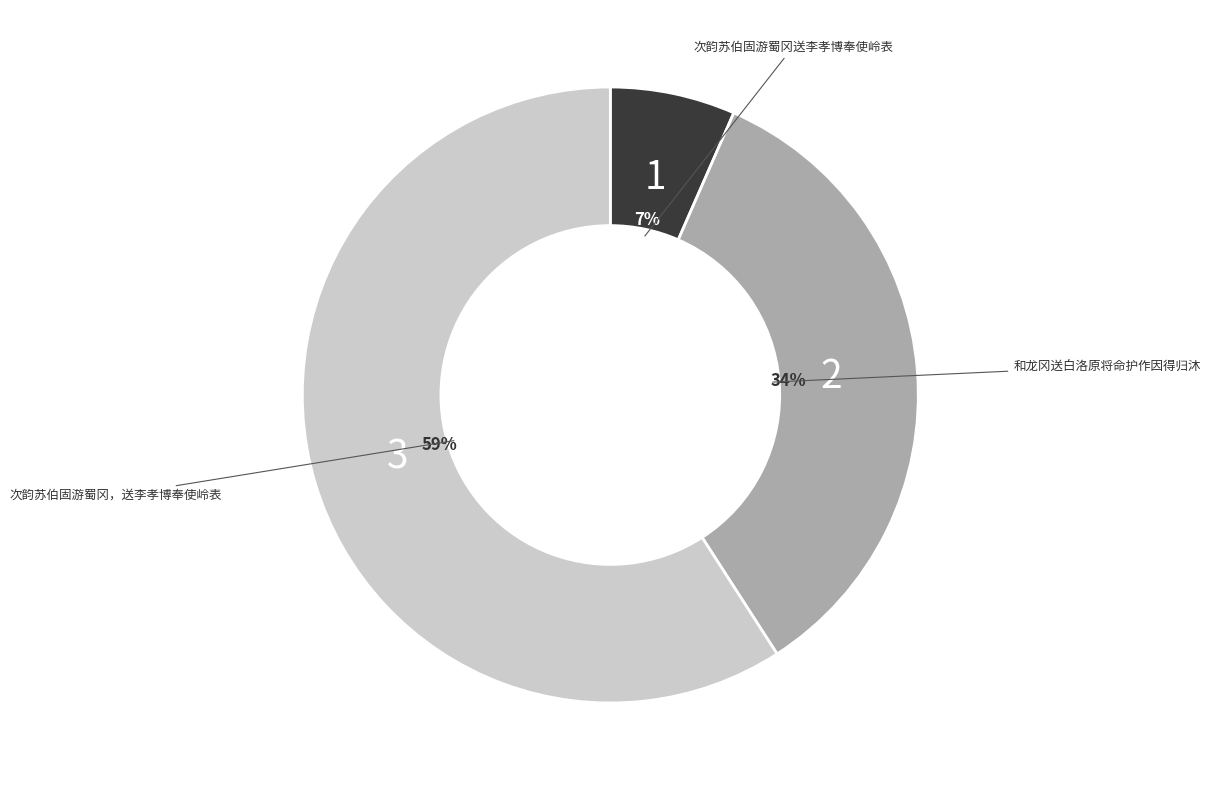

To the nearest percent, what is the average slice percentage?

33%